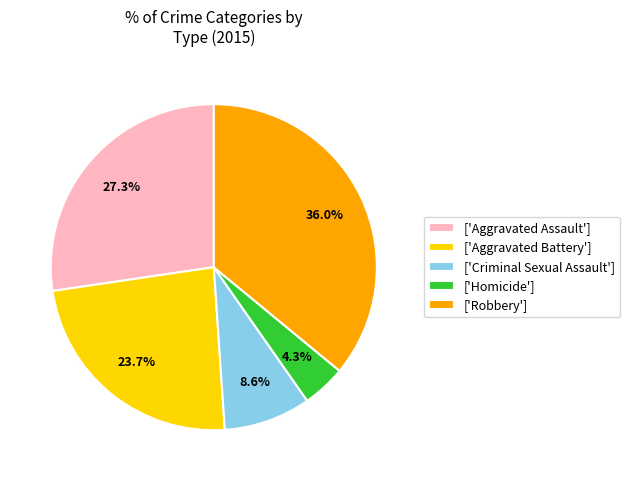

Does any single category account for the majority?

No